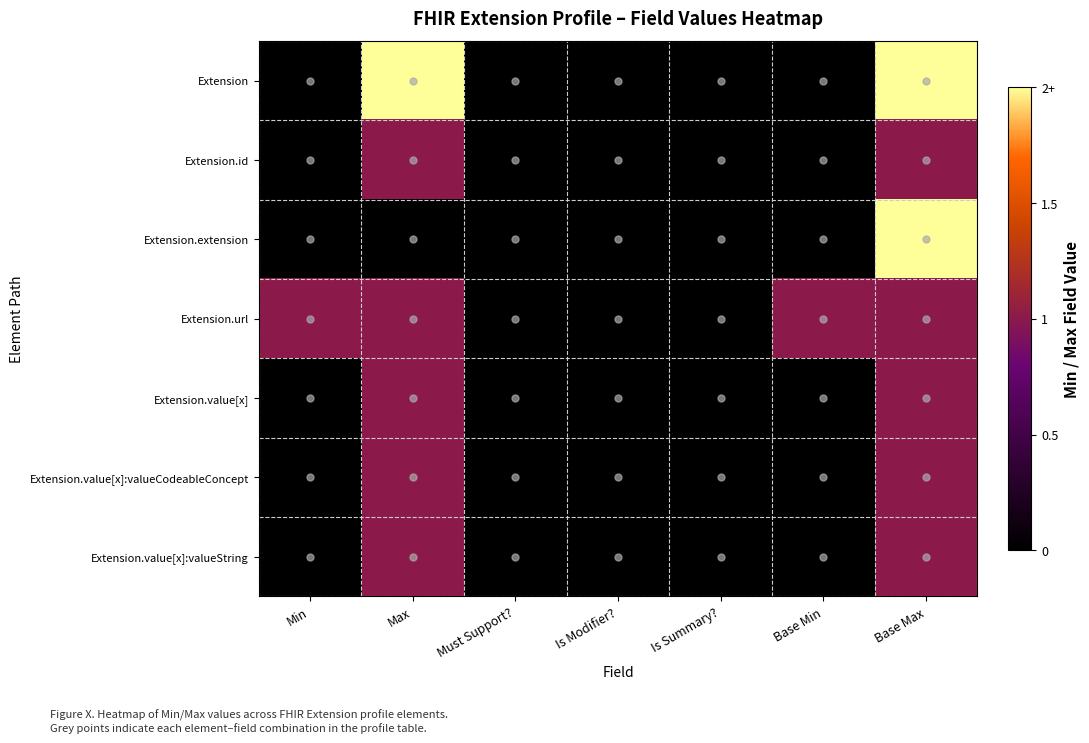

Which label corresponds to the largest value in the chart?

Max